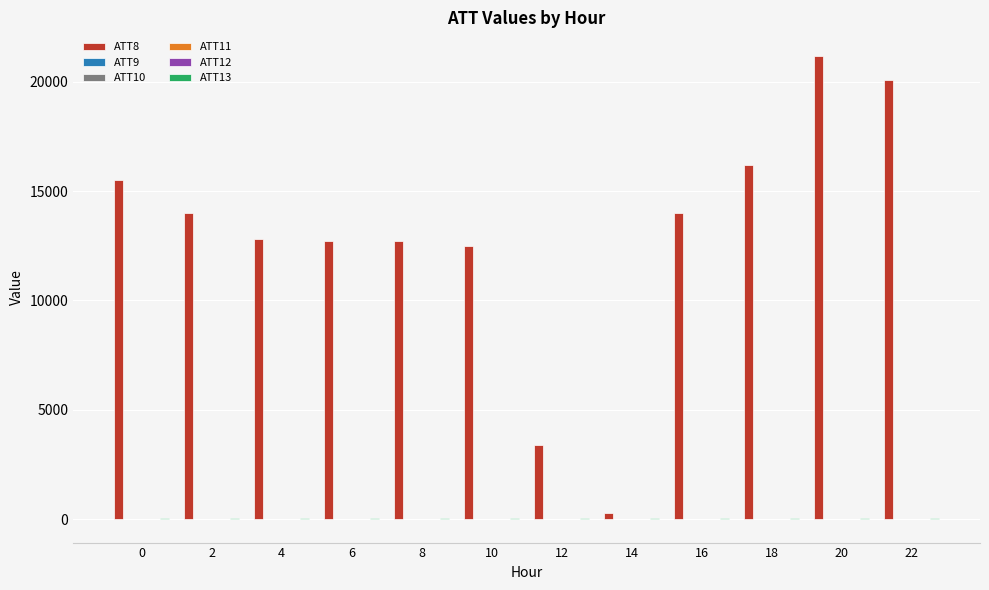

The value of ATT8 at 20 is 21200.0. True or false?

True